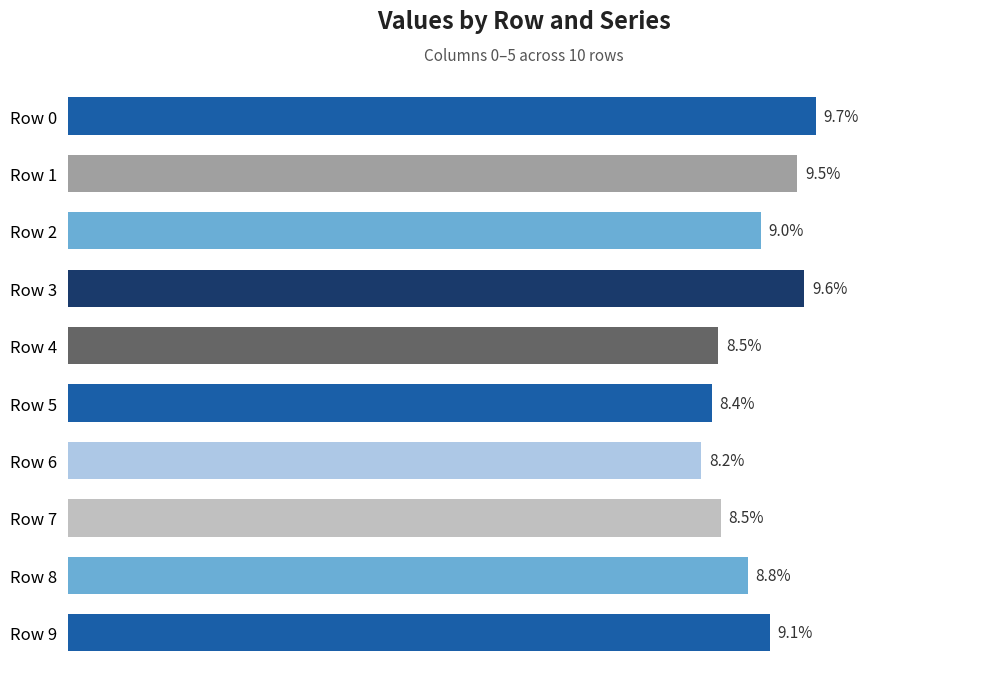

What is the sum of all values?

0.9